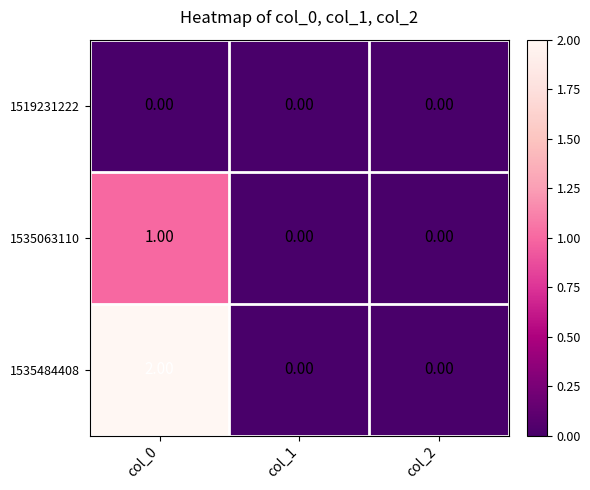

At which category is the sum across all series the highest?

col_0